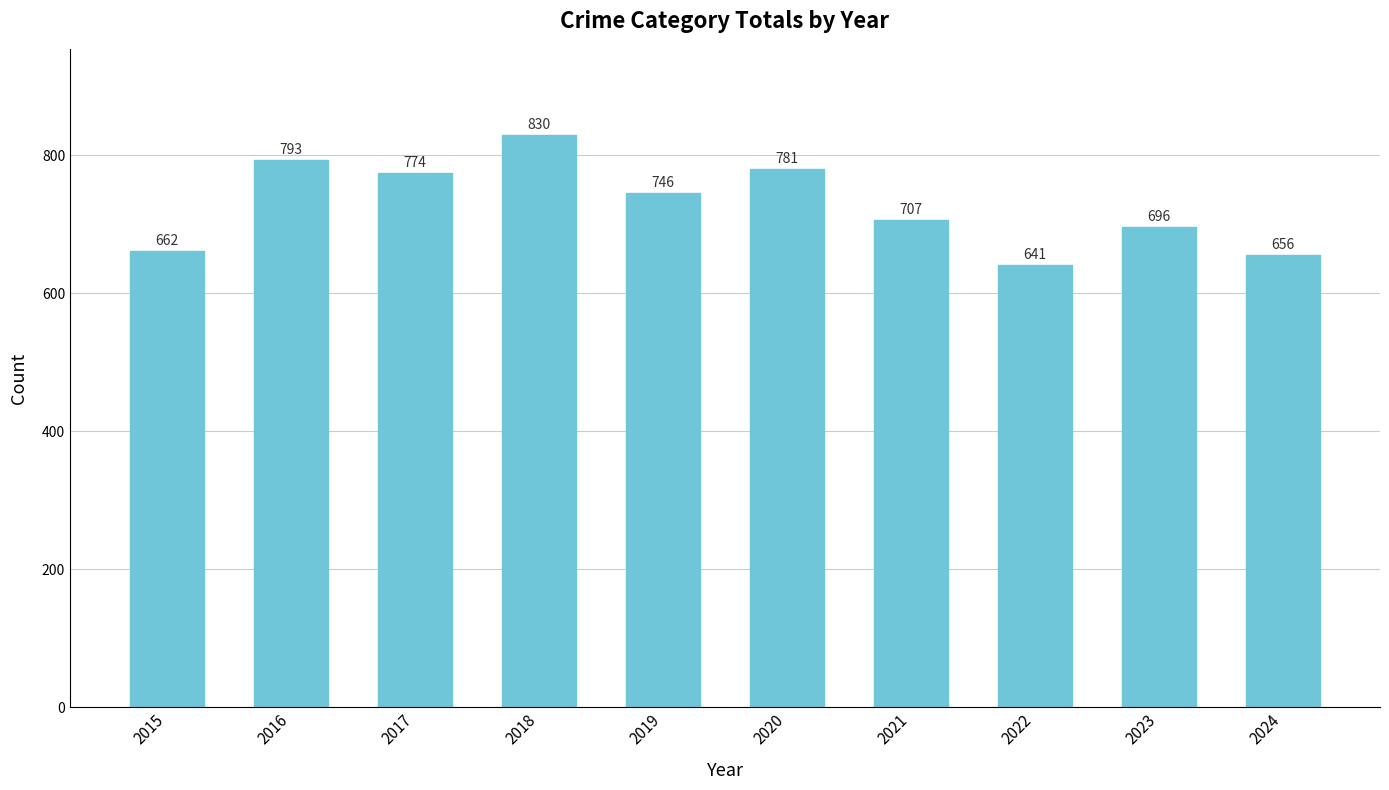

What is the difference between the second highest and minimum values?

152